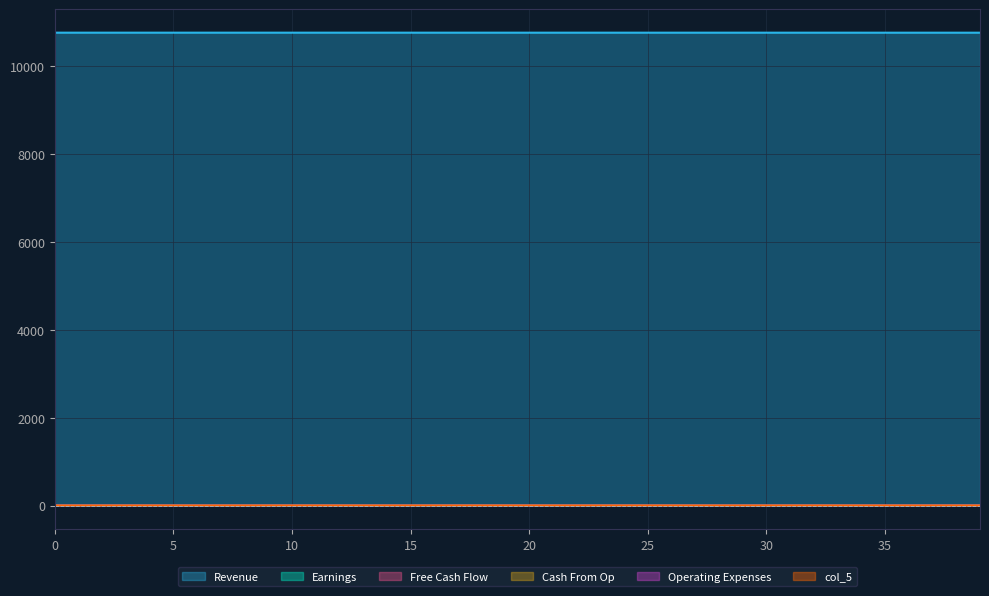

At which category is the sum across all series the highest?

20